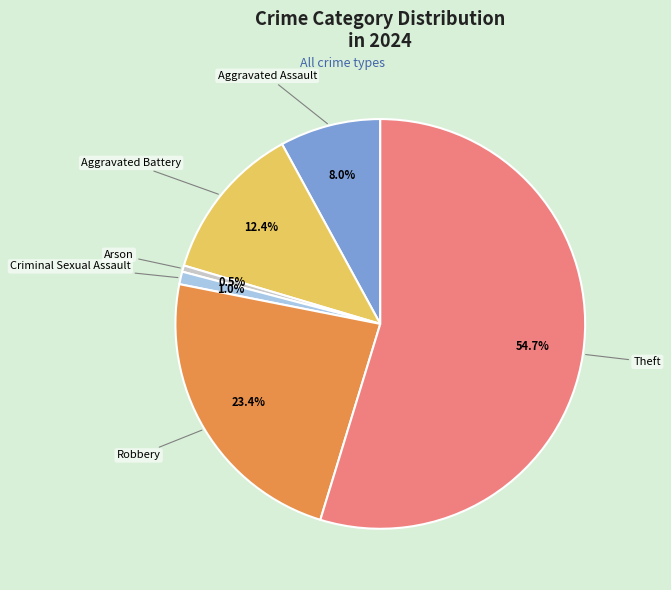

Approximately how many times larger is the value at Robbery compared to Theft?

0.4